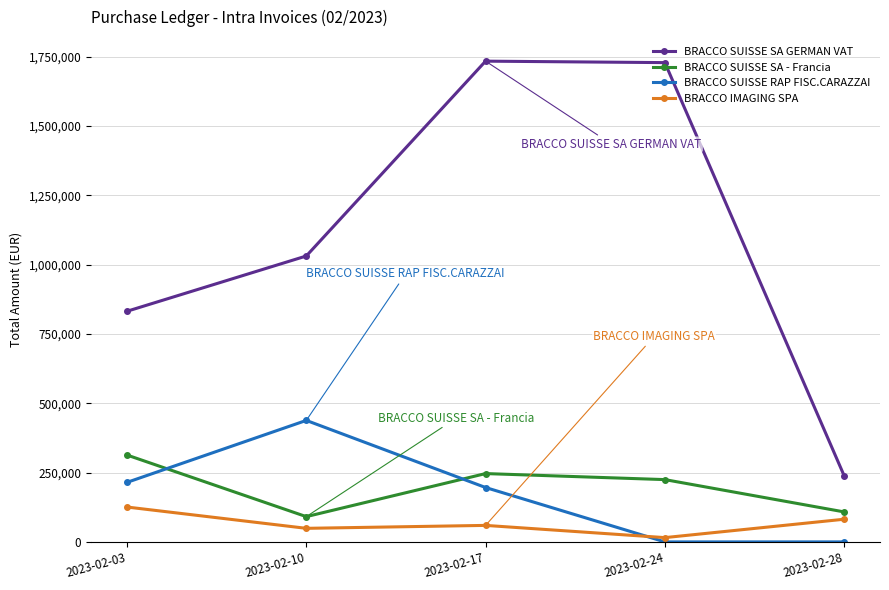

The value of BRACCO SUISSE RAP FISC.CARAZZAI at 2023-02-03 is 349268.8. True or false?

False